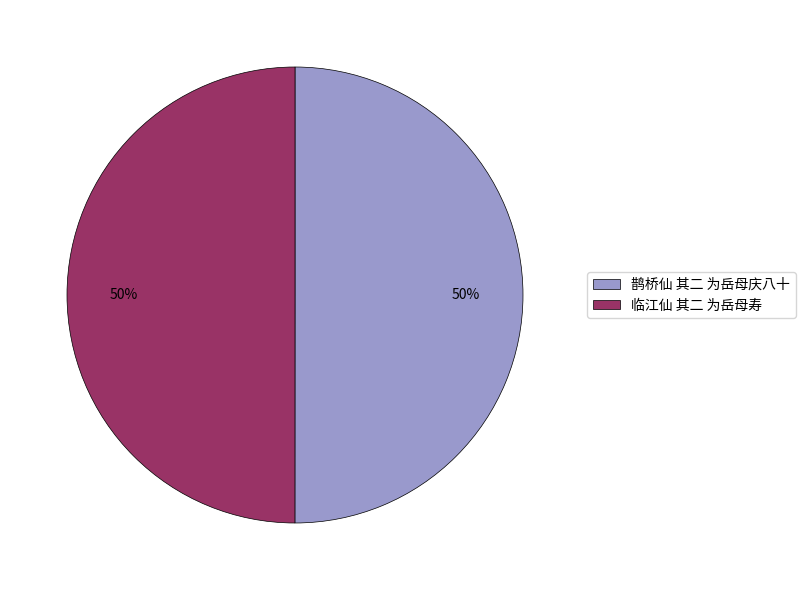

The 鹊桥仙 其二 为岳母庆八十 slice represents 50% of the pie. True or false?

True